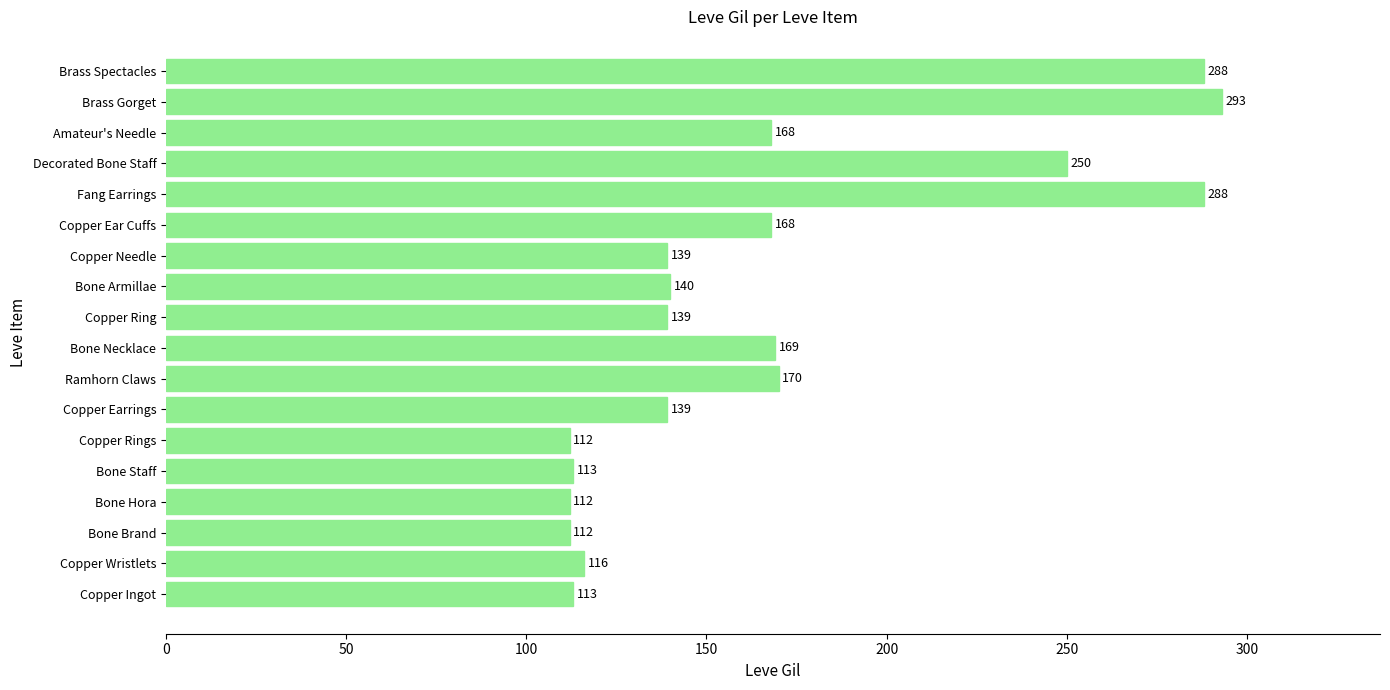

Reading bottom to top, what are all the values shown in this chart?

113	116	112	112	113	112	139	170	169	139	140	139	168	288	250	168	293	288